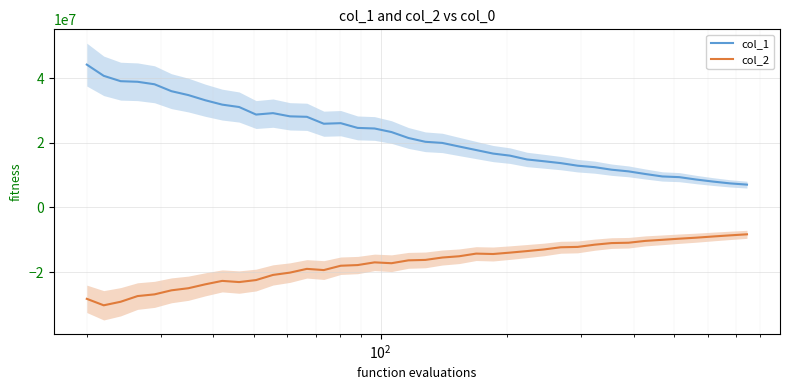

True or false: col_1 and col_2 cross at least once.

False